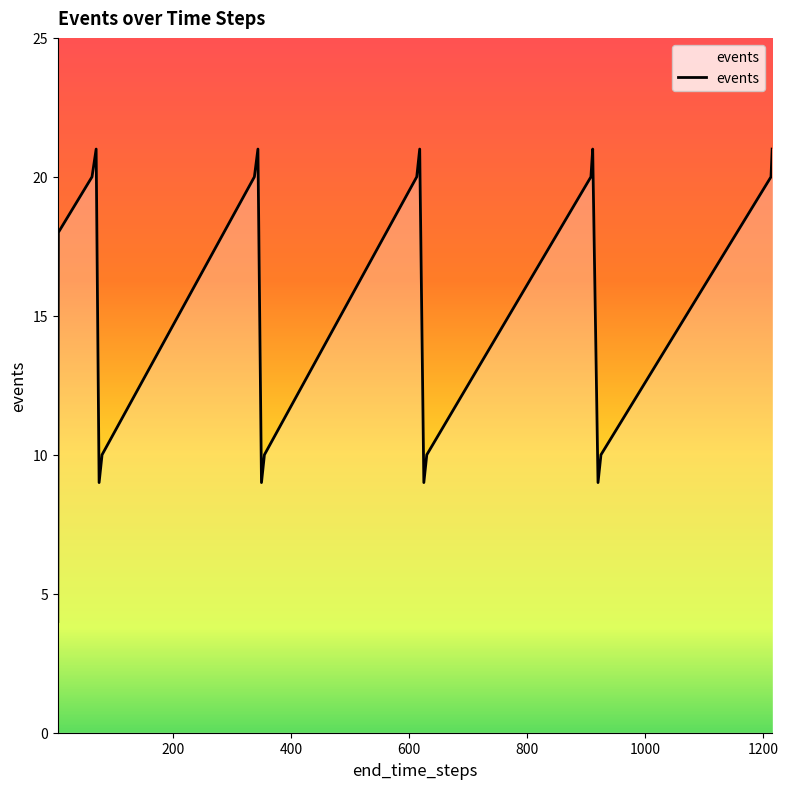

What is the maximum value shown in the chart?

21